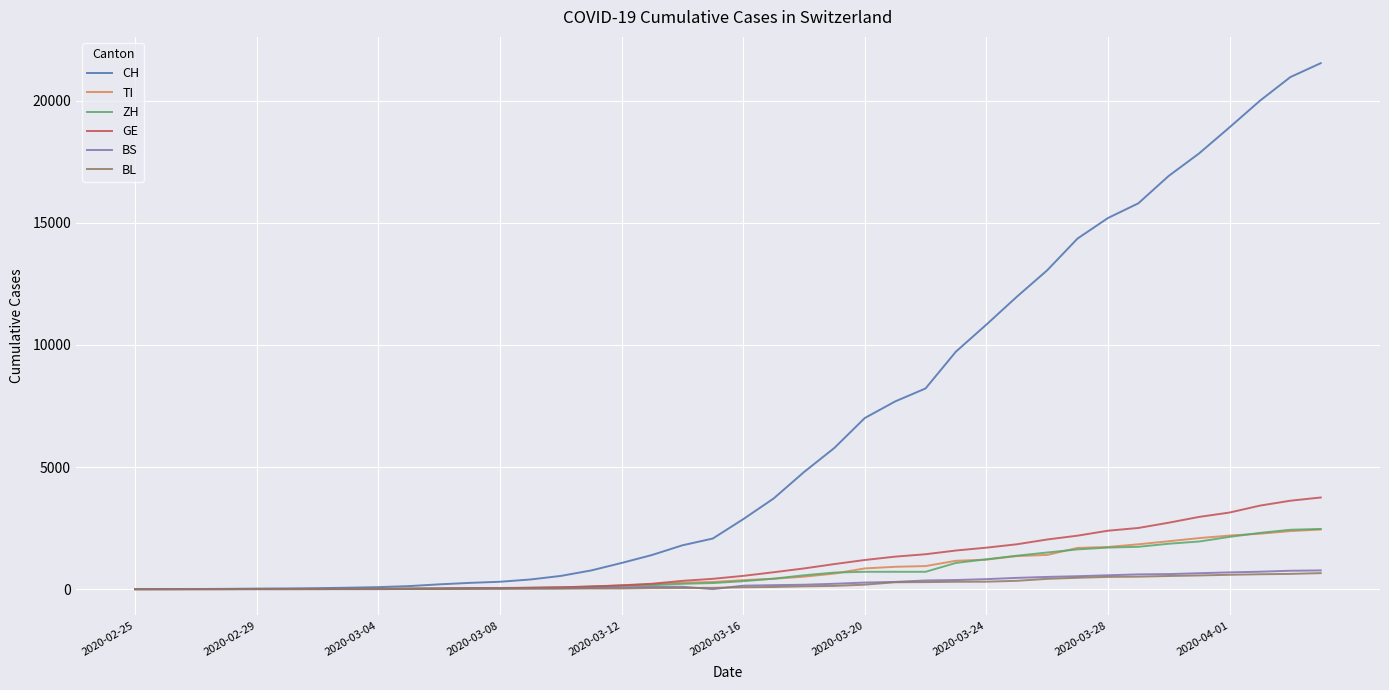

Which series has the largest range (max minus min)?

CH